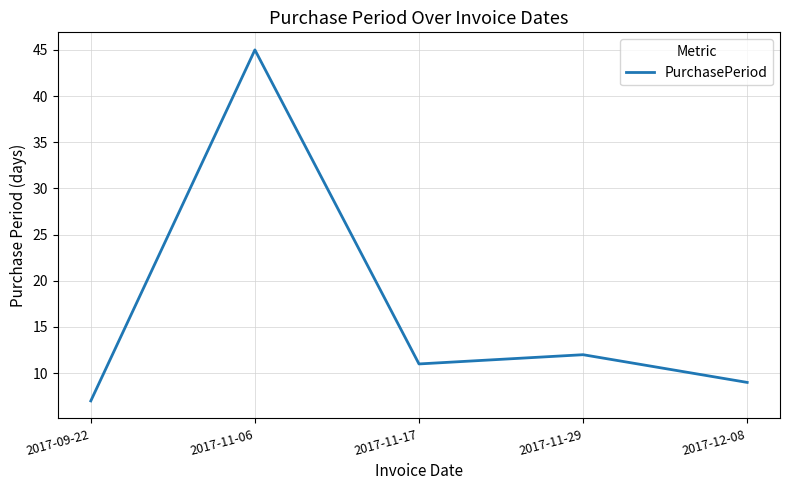

At which label is the value closest to 26?

2017-11-29